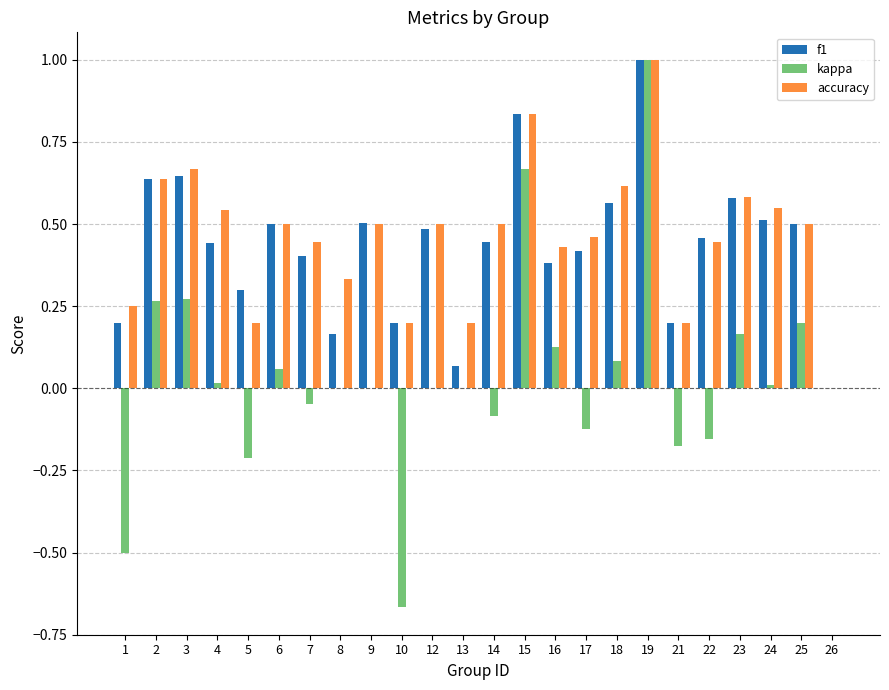

What is the maximum value shown in the chart?

1.0